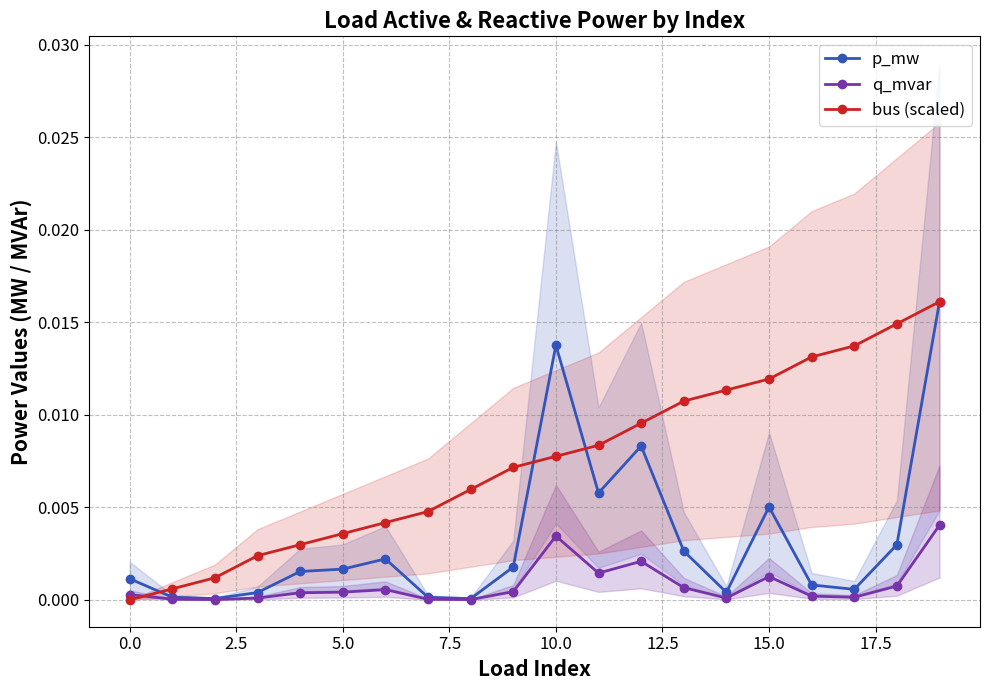

True or false: q_mvar and p_mw cross at least once.

False